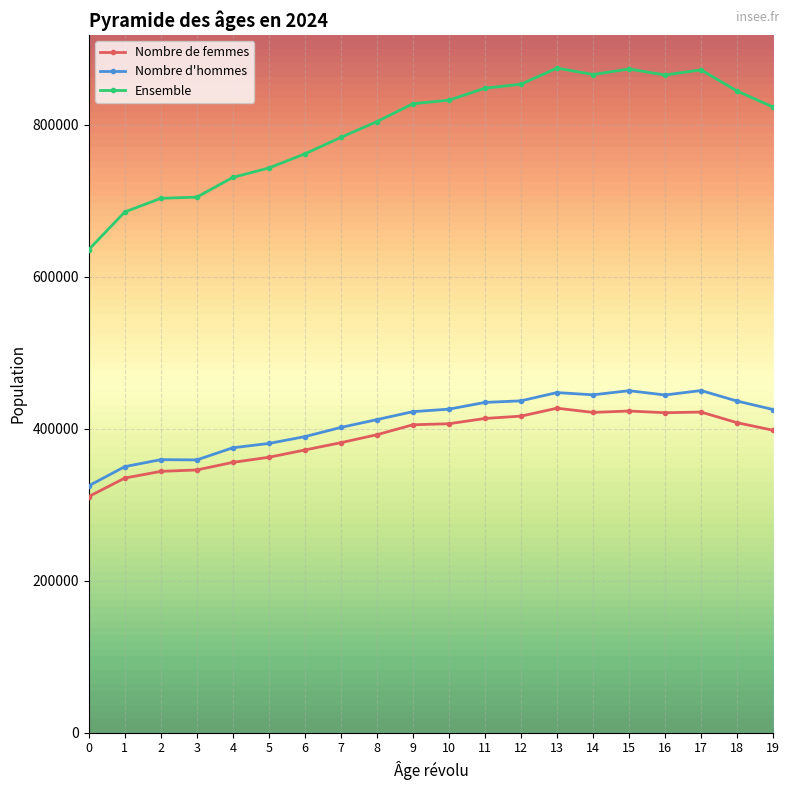

True or false: Nombre de femmes has a value of 120865 at 15.

False